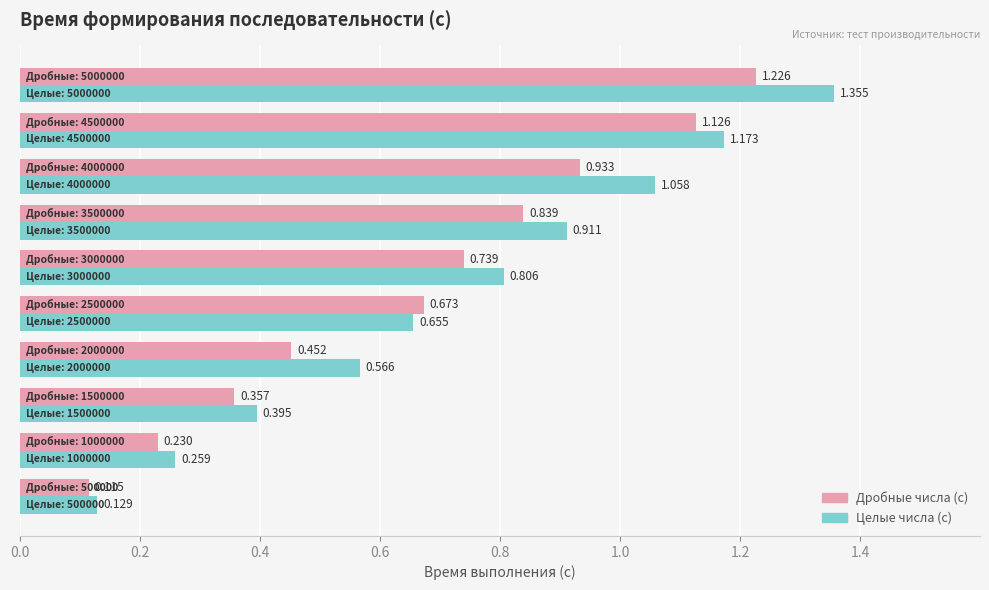

Which series has the largest total across all categories?

Целые числа (с)